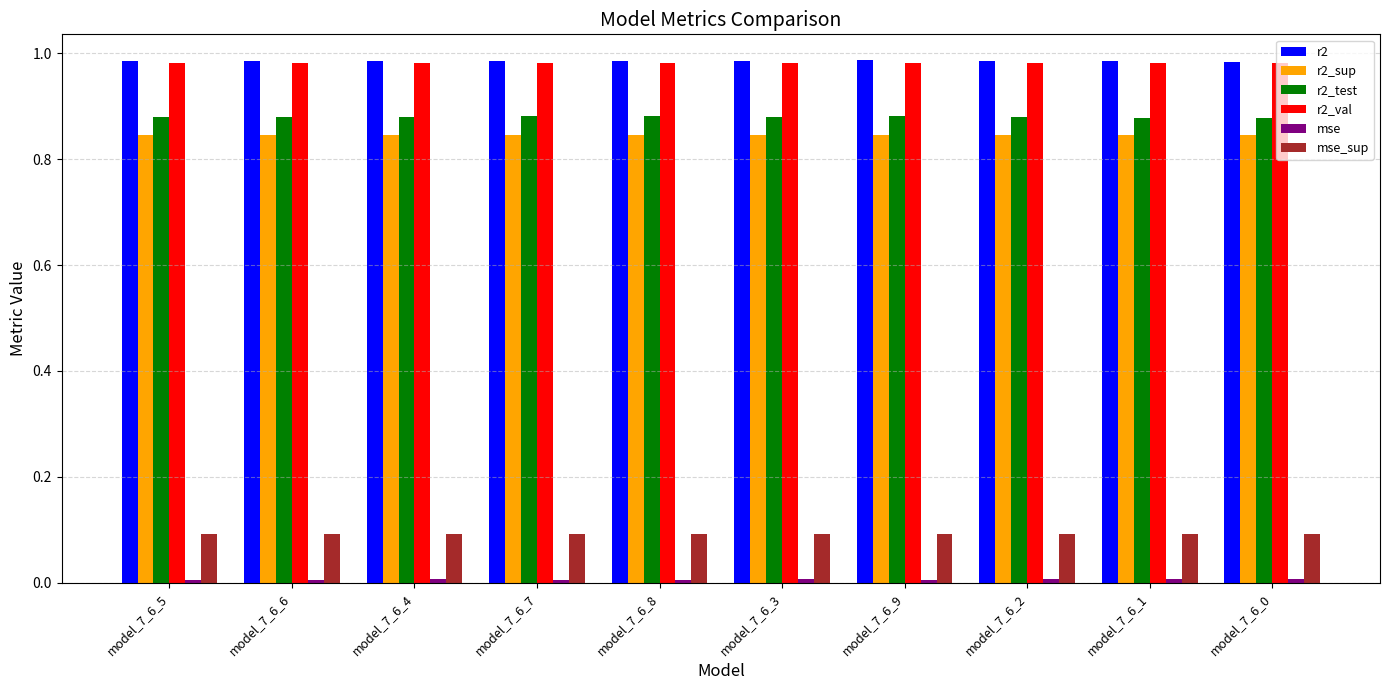

The r2 series shows 0.3 at model_7_6_0. True or false?

False